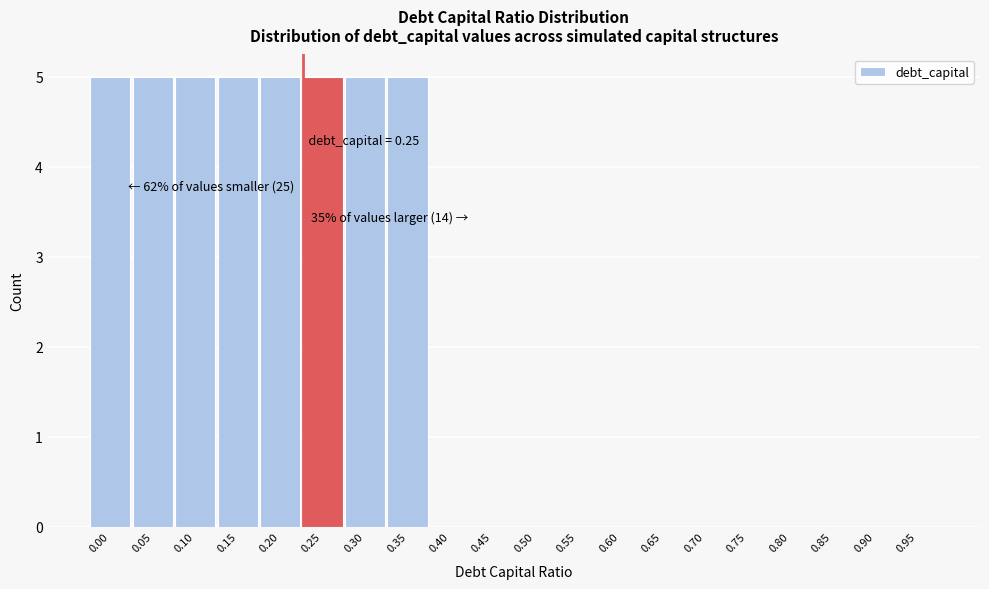

Reading left to right, transcribe all the data shown in this chart.

0.00=5	0.05=5	0.10=5	0.15=5	0.20=5	0.25=5	0.30=5	0.35=5	0.40=0	0.45=0	0.50=0	0.55=0	0.60=0	0.65=0	0.70=0	0.75=0	0.80=0	0.85=0	0.90=0	0.95=0